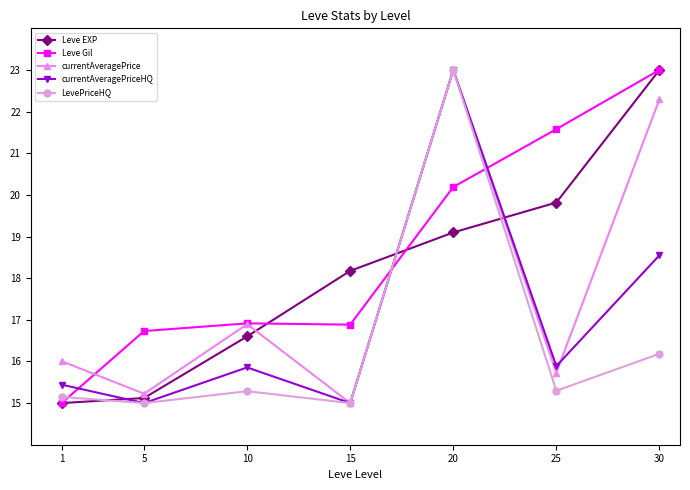

Reading left to right, what are all the values shown in this chart?

Leve EXP: 1=15.0	5=15.1	10=16.6	15=18.2	20=19.1	25=19.8	30=23.0
Leve Gil: 1=15.0	5=16.7	10=16.9	15=16.9	20=20.2	25=21.6	30=23.0
currentAveragePrice: 1=16.0	5=15.2	10=16.9	15=15.0	20=23.0	25=15.7	30=22.3
currentAveragePriceHQ: 1=15.4	5=15.0	10=15.9	15=15.0	20=23.0	25=15.9	30=18.5
LevePriceHQ: 1=15.1	5=15.0	10=15.3	15=15.0	20=23.0	25=15.3	30=16.2